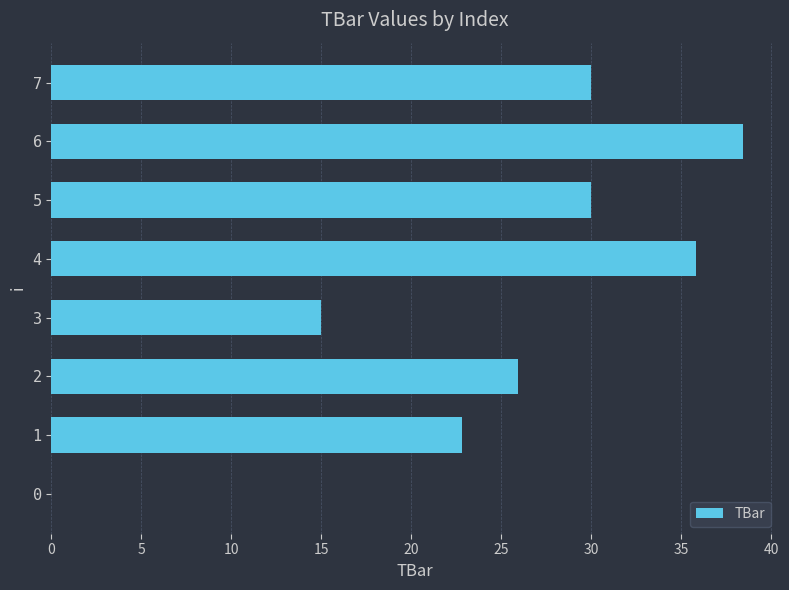

What is the sum of all values?

198.0